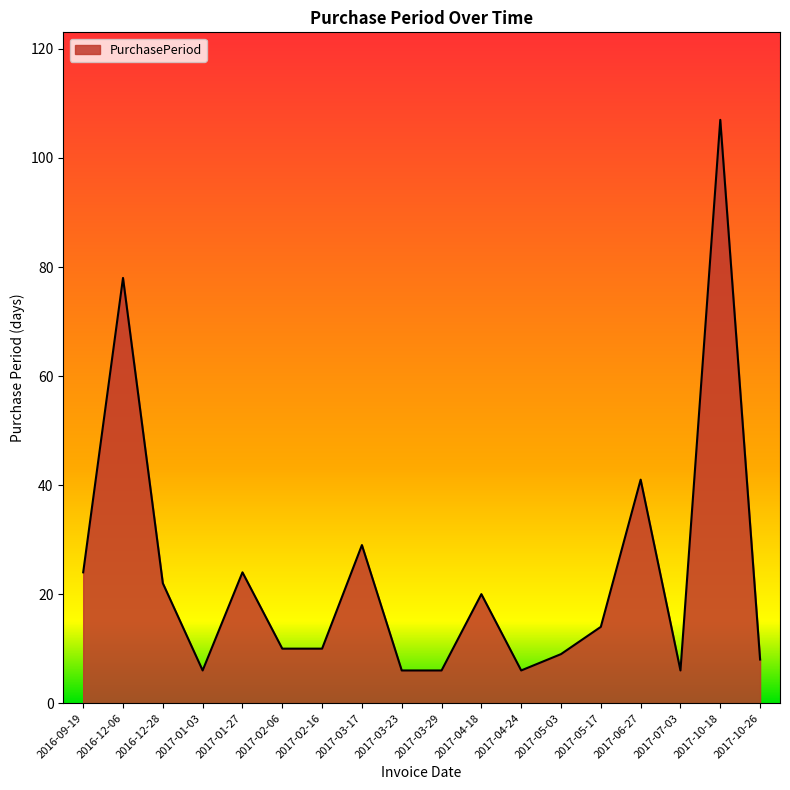

Where does the data first go above 14?

2016-09-19